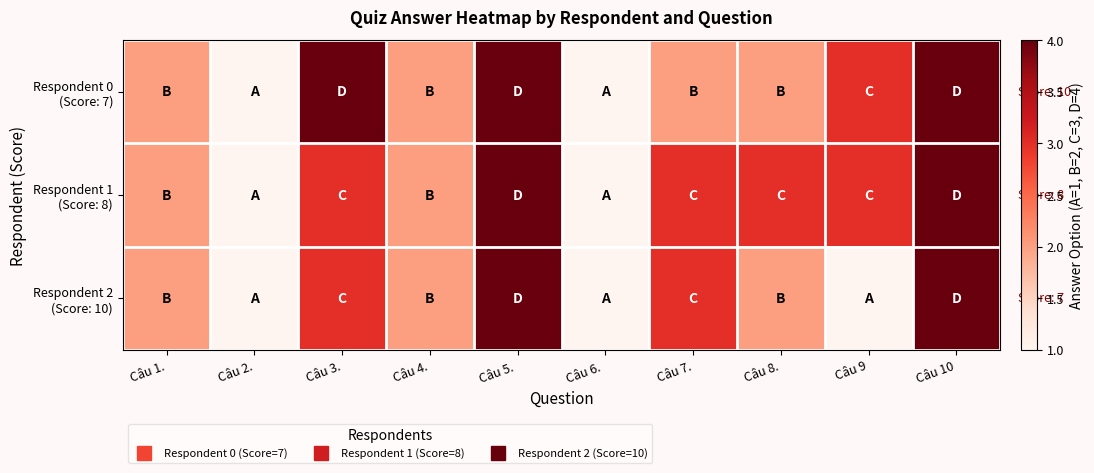

Which series changed the most between Câu 1. and Câu 8.?

Respondent 1 (Score: 8)